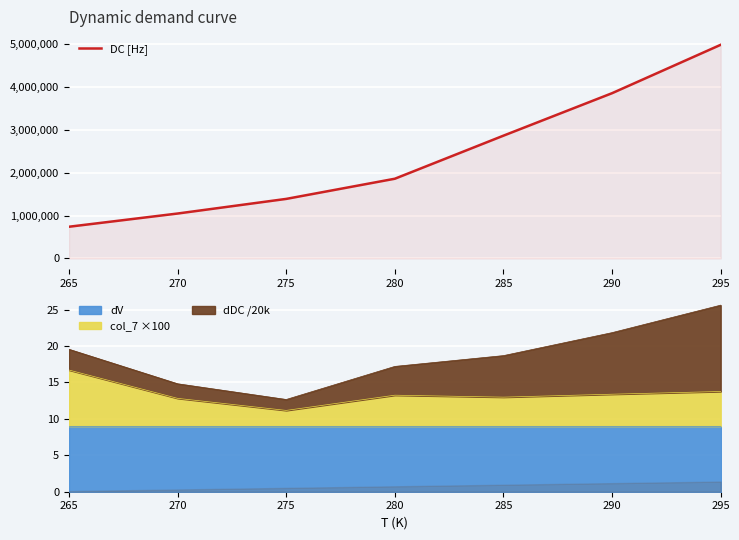

Which category has the lowest value across all series?

265